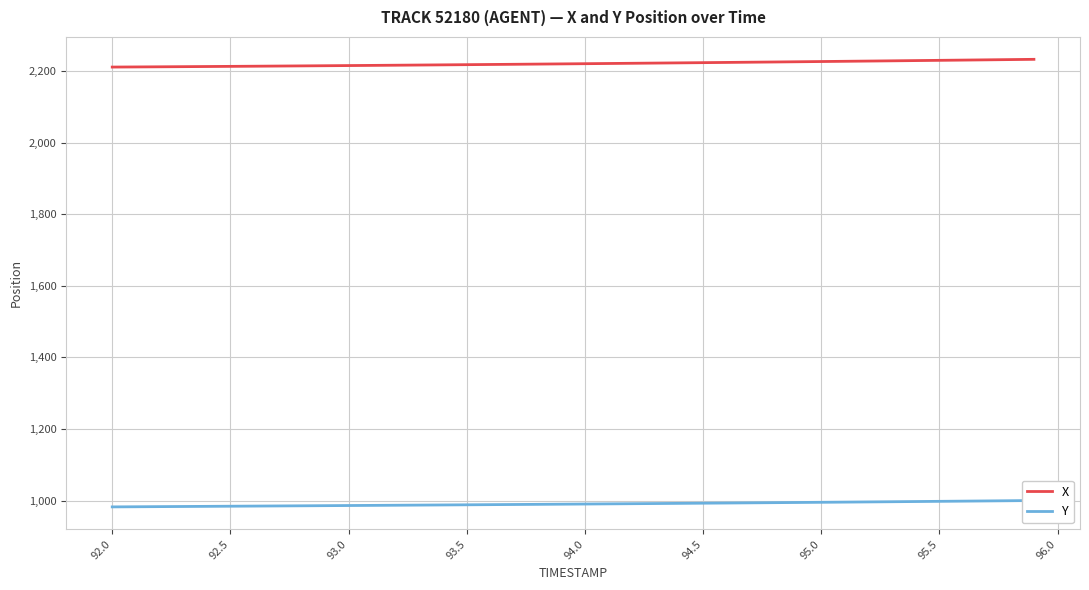

What is the average value of the X series?

2221.1